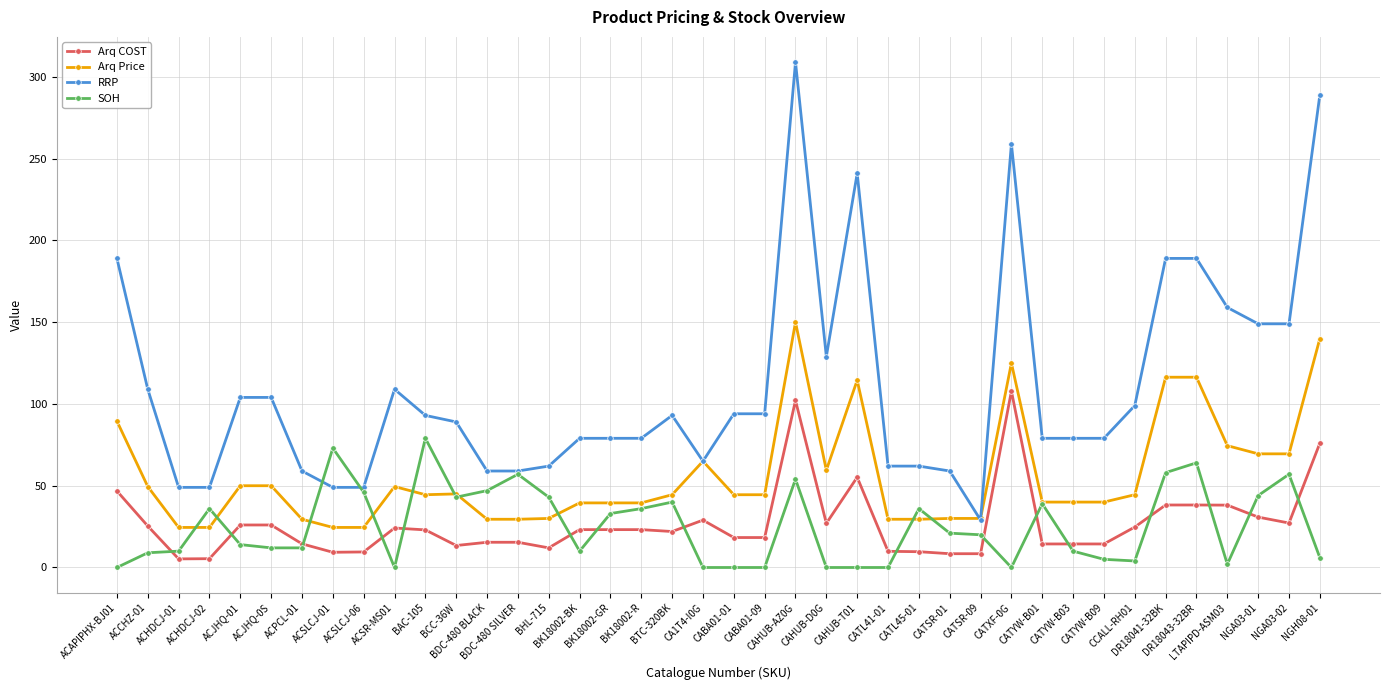

What is the difference between the maximum and second lowest values in the SOH series?

79.0